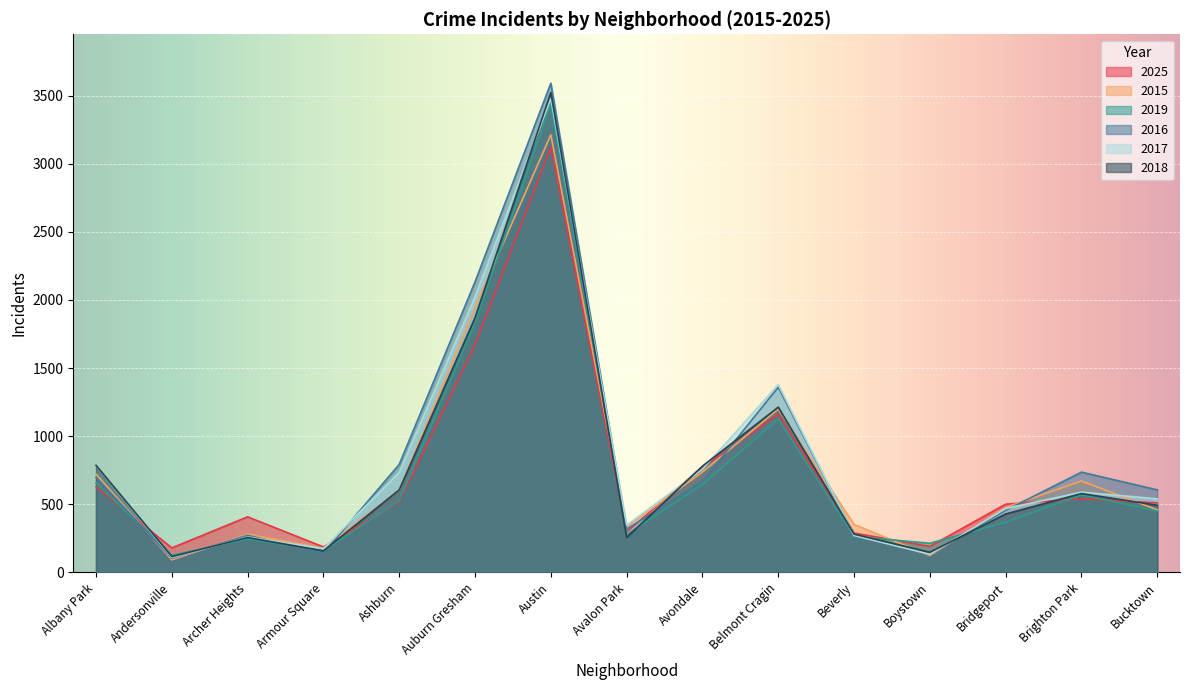

Rank the categories by 2025 value from highest to lowest.

Austin, Auburn Gresham, Belmont Cragin, Avondale, Albany Park, Brighton Park, Ashburn, Bucktown, Bridgeport, Archer Heights, Avalon Park, Beverly, Boystown, Armour Square, Andersonville